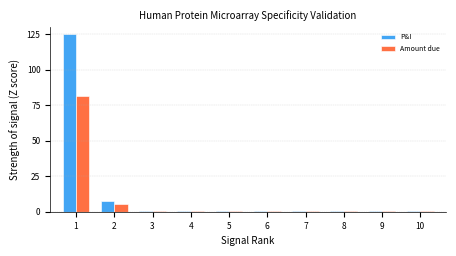

The value of Amount due at 1 is 81.2. True or false?

True